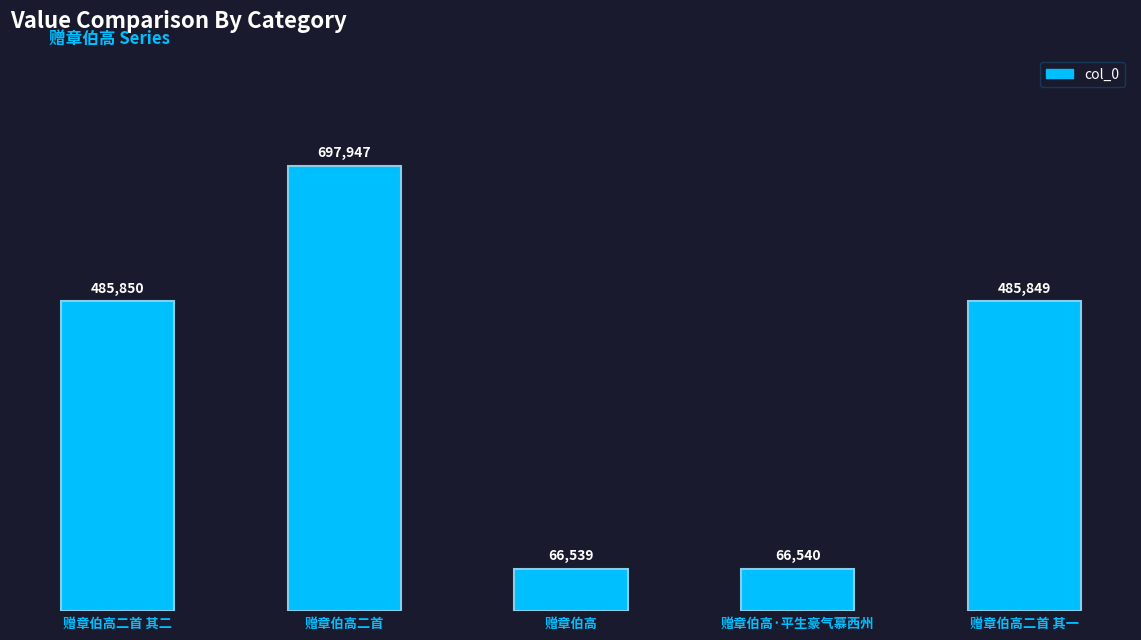

Rank the categories by value from highest to lowest.

赠章伯高二首, 赠章伯高二首 其二, 赠章伯高二首 其一, 赠章伯高·平生豪气慕西州, 赠章伯高